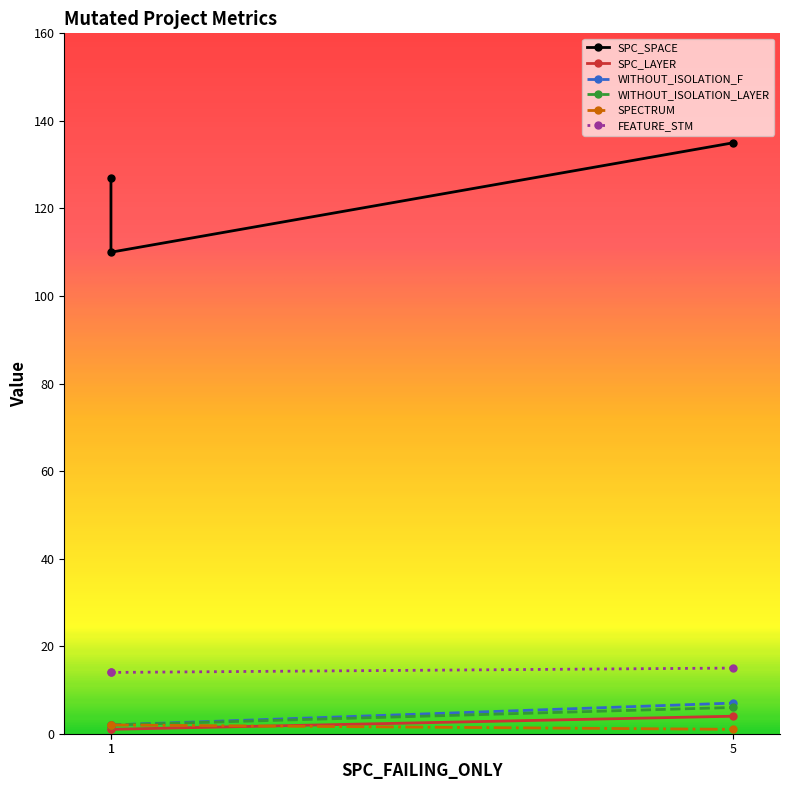

Between 1 and 1, which is larger?

1